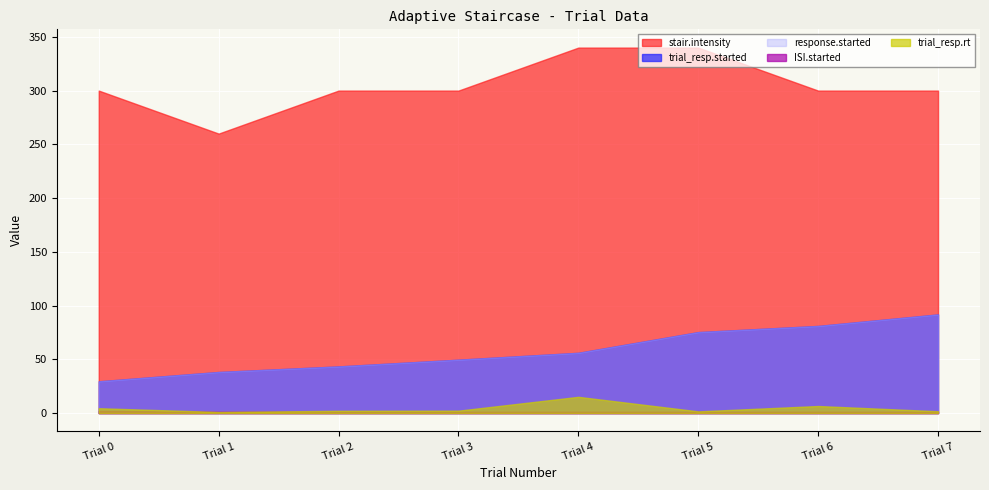

What is the value of the response.started point at the 2nd from the left?

38.2